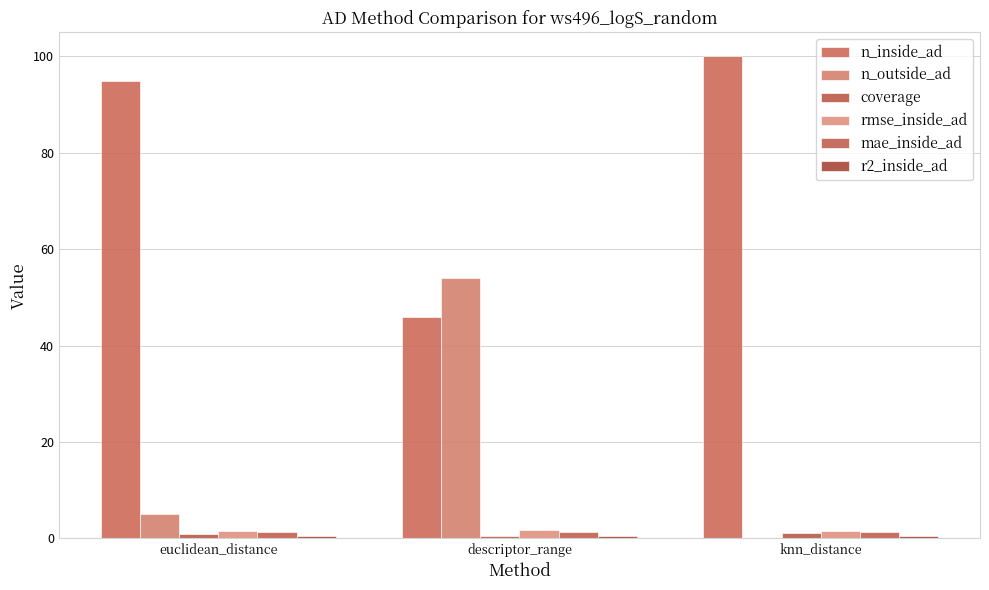

Are the bars grouped side by side (vs. stacked)?

Yes